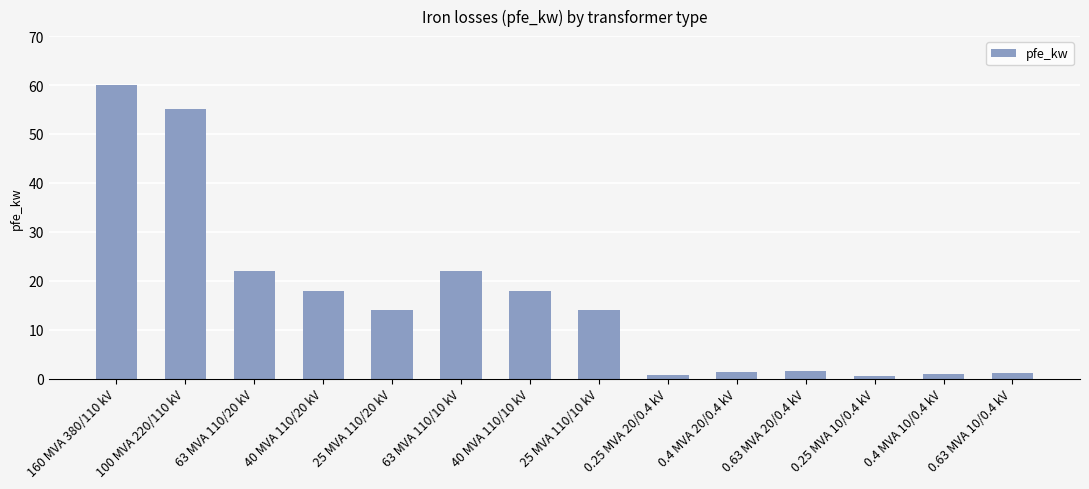

What is the change in value from 40 MVA 110/20 kV to 25 MVA 110/20 kV?

-4.0